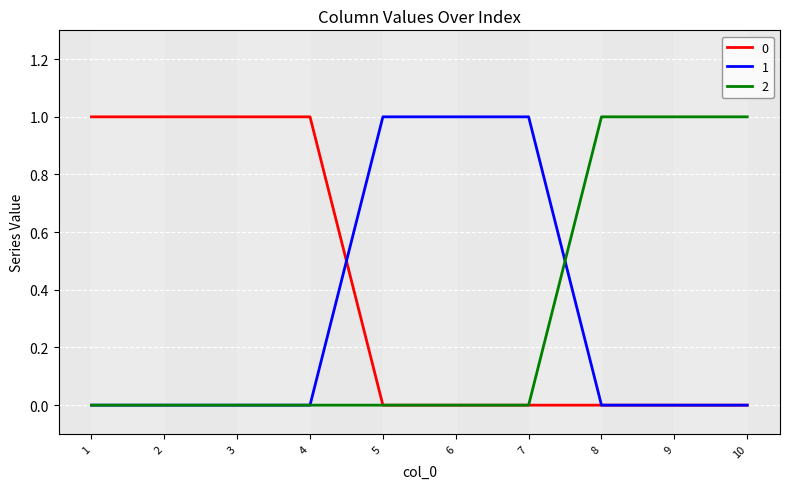

Is it true that 2 equals 0 at 4?

True